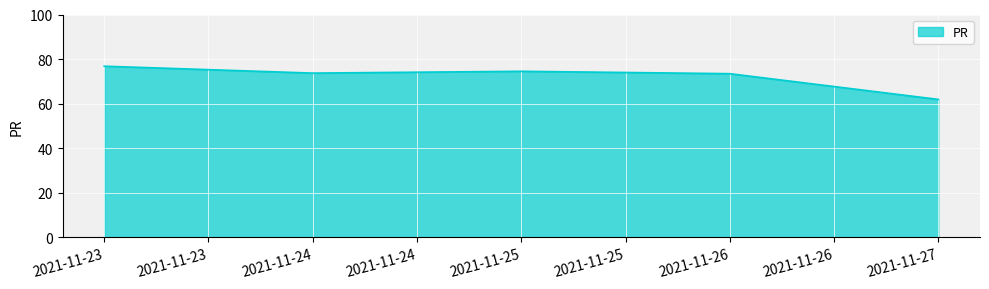

Read the value at 2021-11-26.

73.4